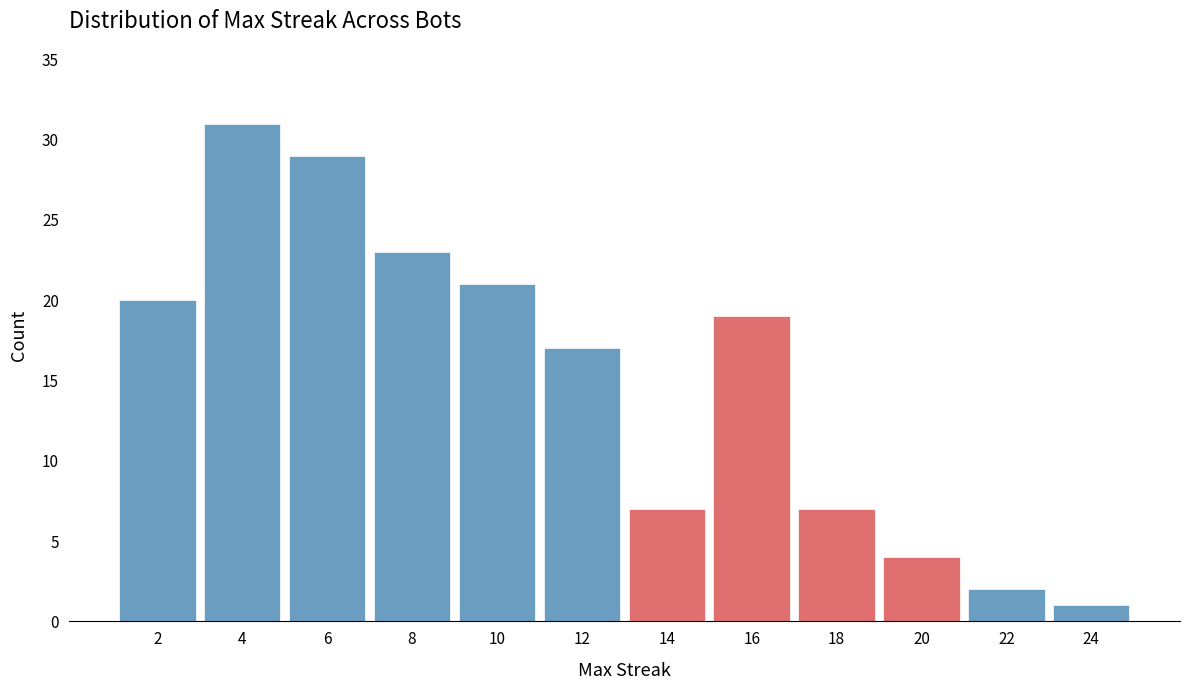

Reading right to left, transcribe all the data shown in this chart.

1	2	4	7	19	7	17	21	23	29	31	20